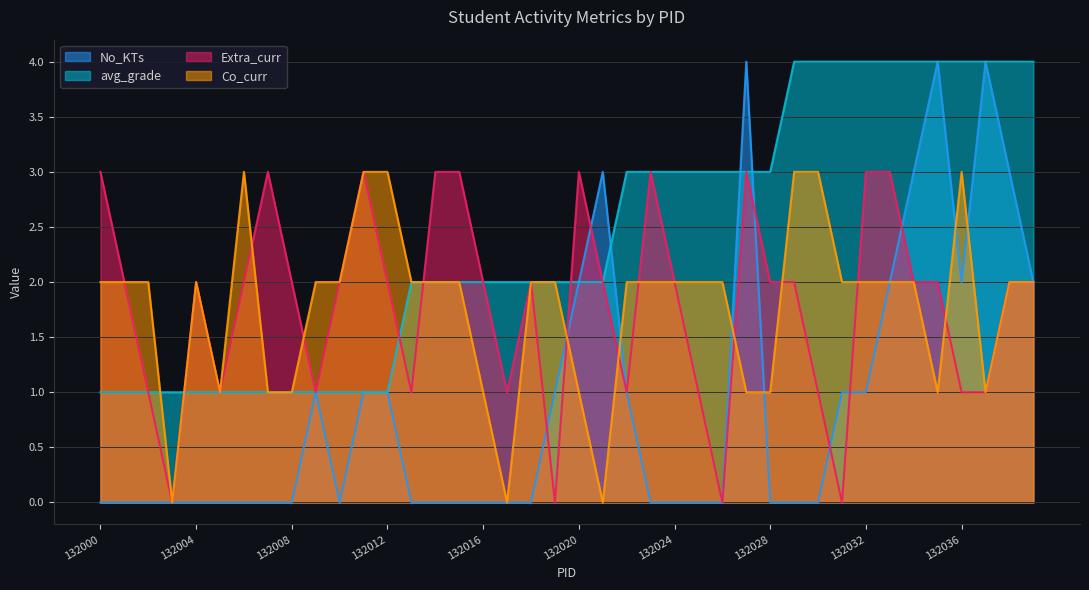

At which label is Co_curr closest to 1?

132005